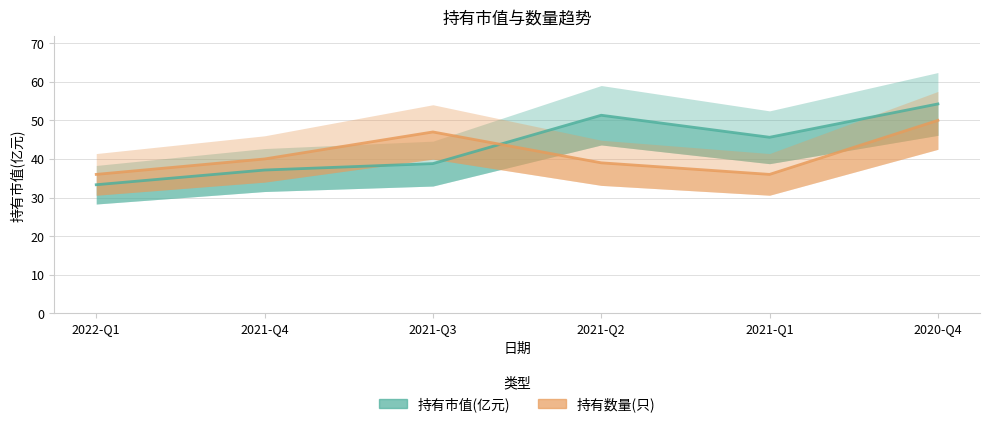

Where do 持有市值(亿元) and 持有数量(只) first cross each other?

2021-Q3 and 2021-Q2